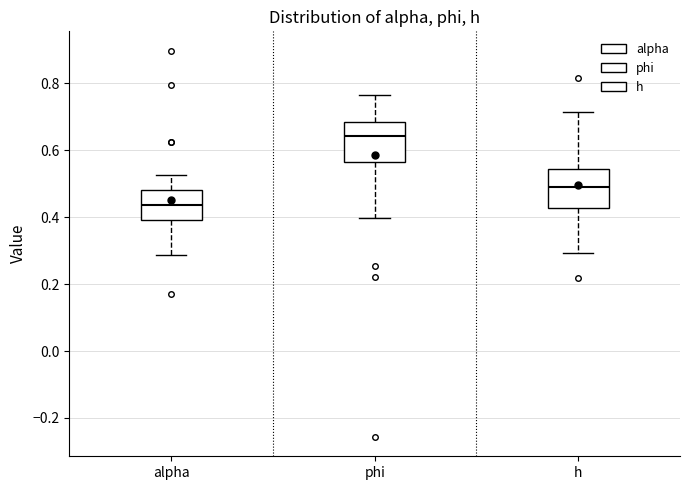

Reading left to right, read every box against the y-axis: the position of its median line, the range the box covers, and the ends of its whiskers. The values are not printed on the chart, so give them approximately, as read against the axis.

alpha: median 0.44, box 0.40 to 0.48, whiskers 0.28 to 0.52
phi: median 0.64, box 0.56 to 0.68, whiskers 0.40 to 0.76
h: median 0.48, box 0.42 to 0.54, whiskers 0.30 to 0.72